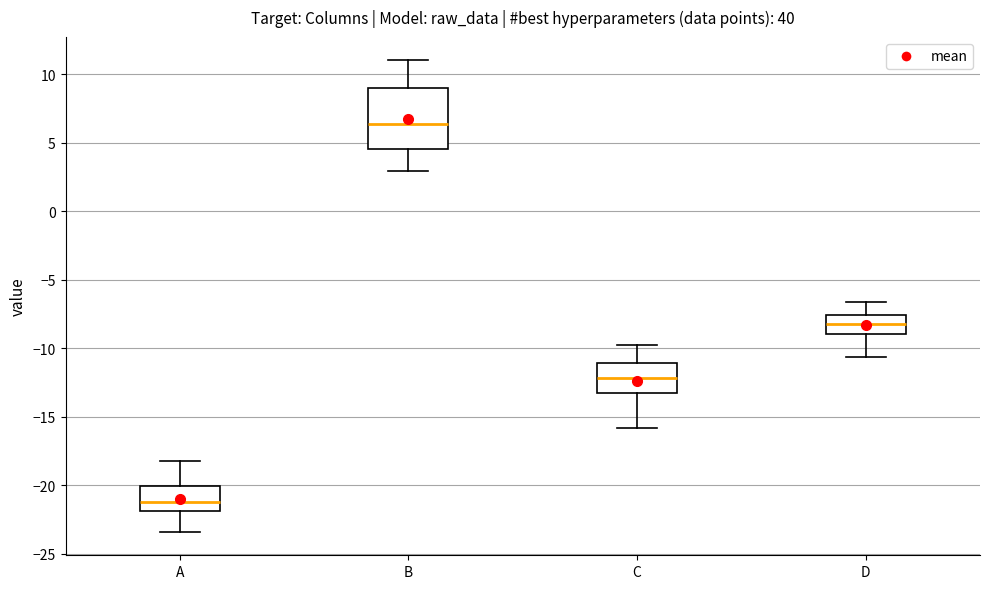

Which box is the tallest, from its lower edge to its upper edge?

B